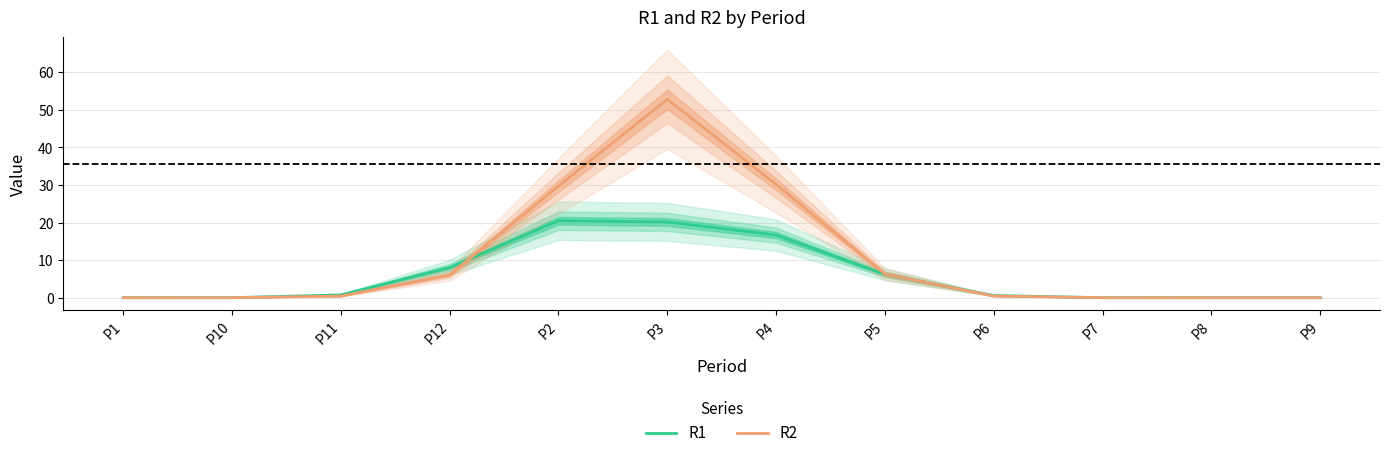

What is the average value of the R1 series?

6.1